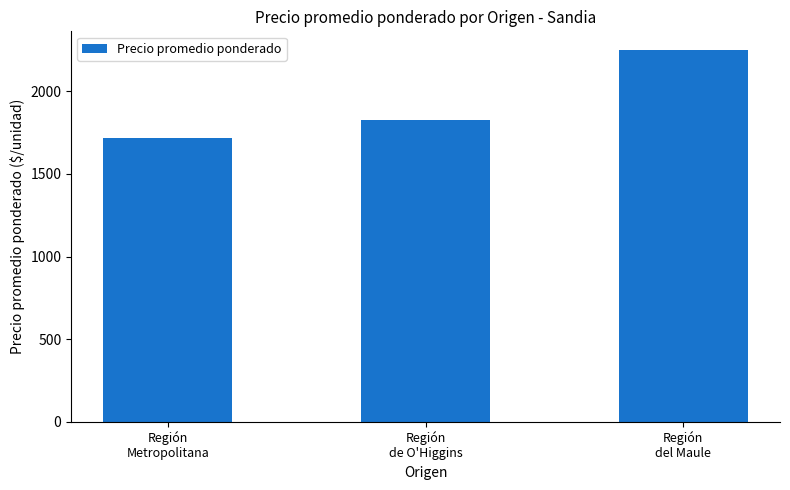

What is the label of the 1st bar from the left?

Región
Metropolitana